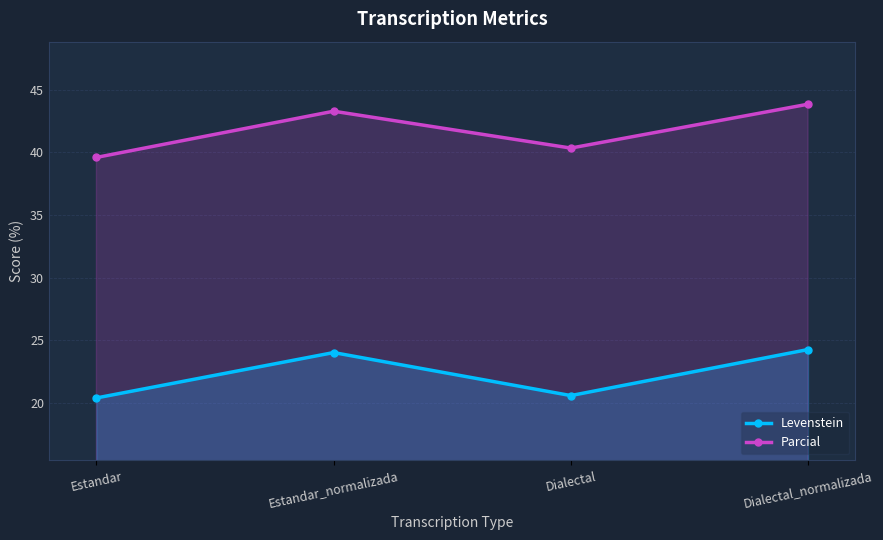

What is the sum of the Levenstein values at Estandar and Dialectal?

40.9